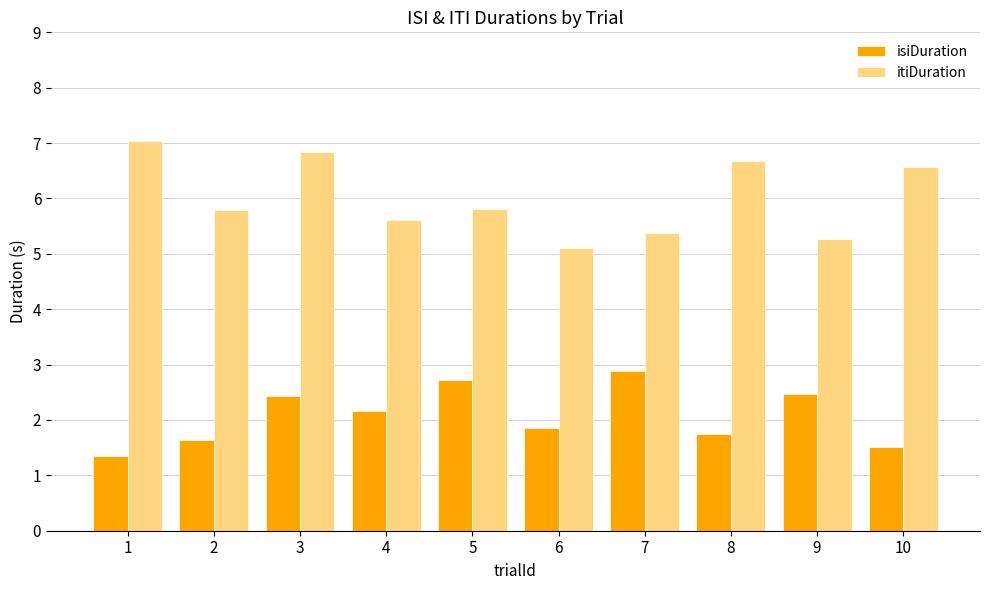

Which series changed the most between 5 and 6?

isiDuration